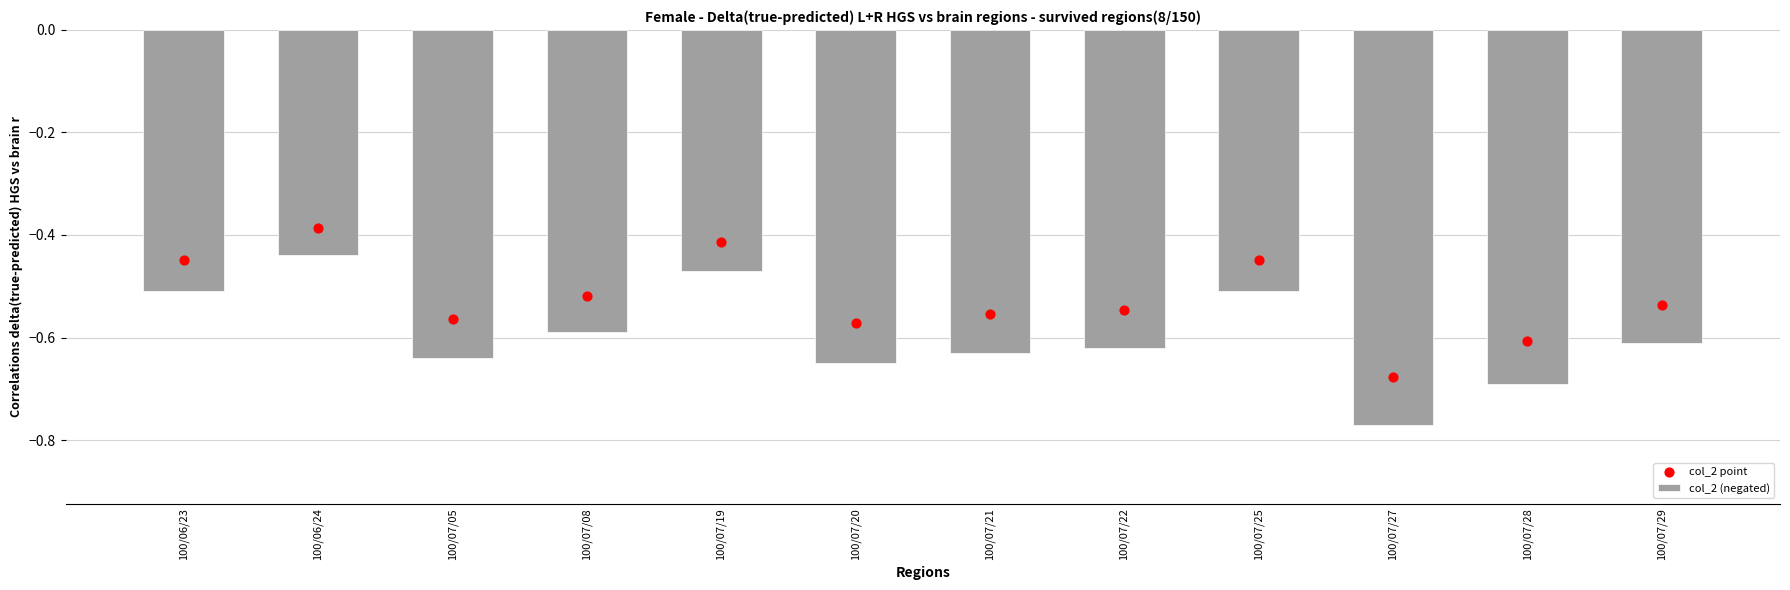

Which series reaches the minimum Y coordinate?

col_2 (negated)